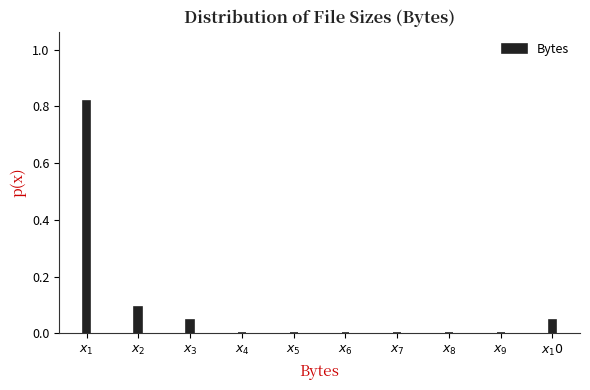

What is the sum of all values?

1.0